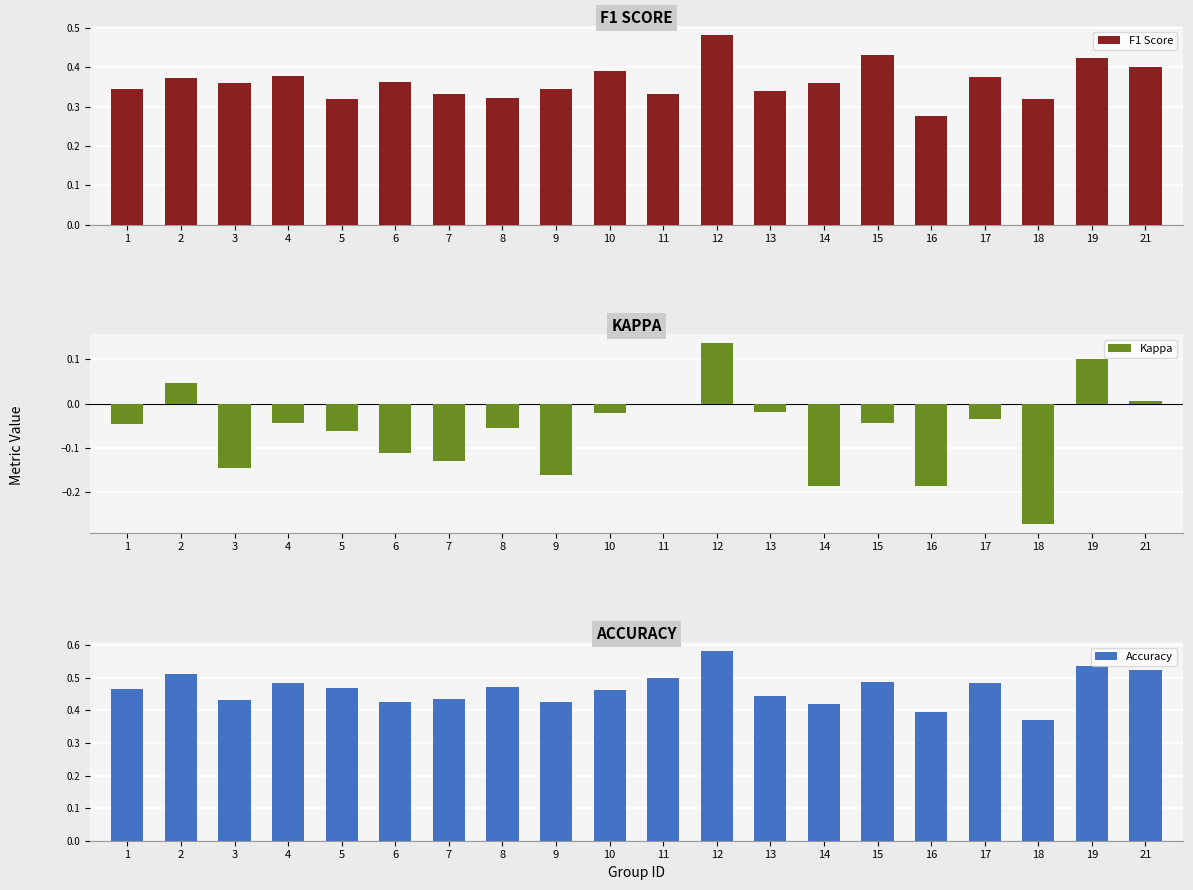

At which label is F1 Score closest to 0?

16